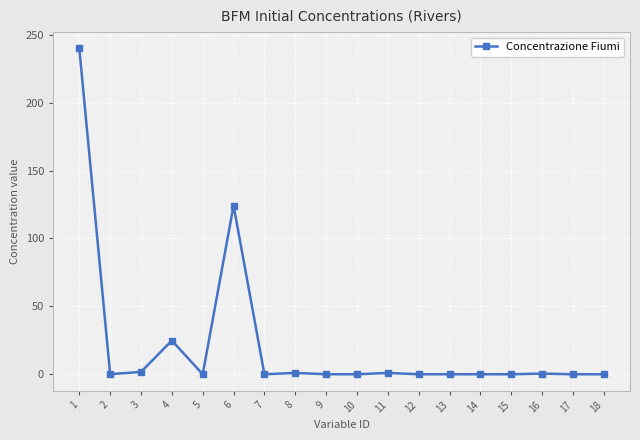

True or false: the data shows 1.0 at 11.

True